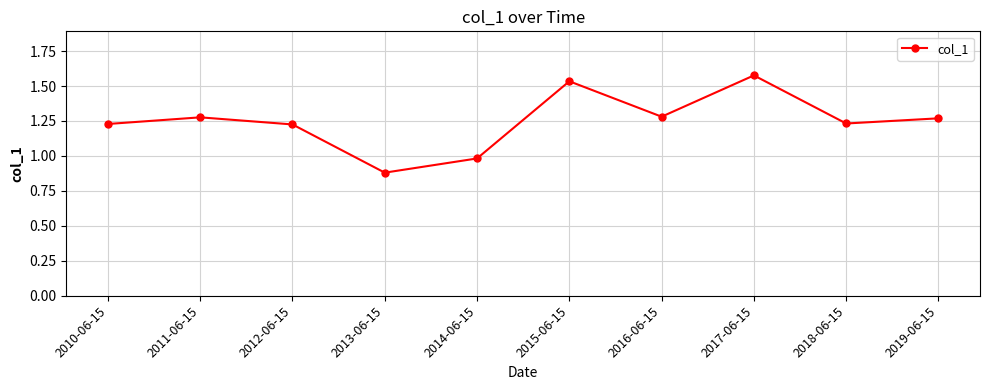

The value at 2019-06-15 is 0.6. True or false?

False